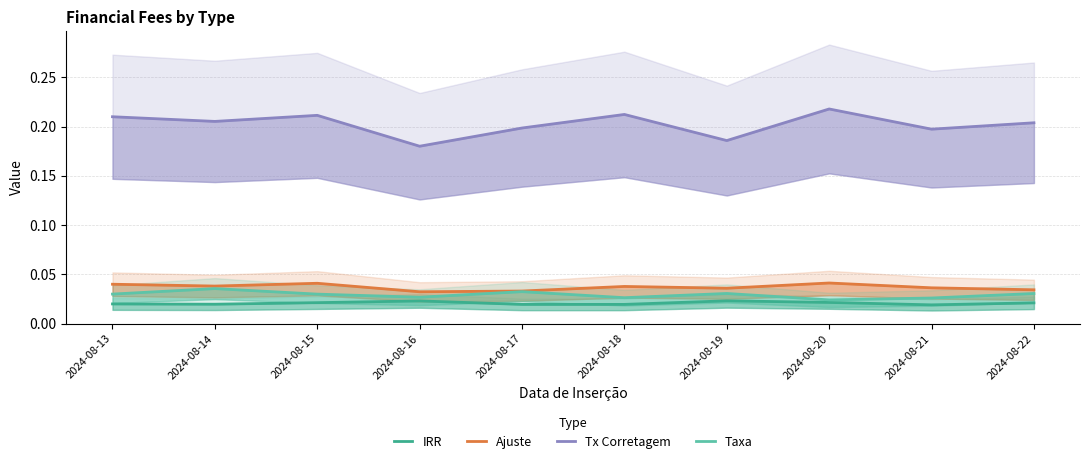

Reading left to right, list all the values displayed in this chart.

IRR: 0.0	0.0	0.0	0.0	0.0	0.0	0.0	0.0	0.0	0.0
Ajuste: 0.0	0.0	0.0	0.0	0.0	0.0	0.0	0.0	0.0	0.0
Tx Corretagem: 0.2	0.2	0.2	0.2	0.2	0.2	0.2	0.2	0.2	0.2
Taxa: 0.0	0.0	0.0	0.0	0.0	0.0	0.0	0.0	0.0	0.0